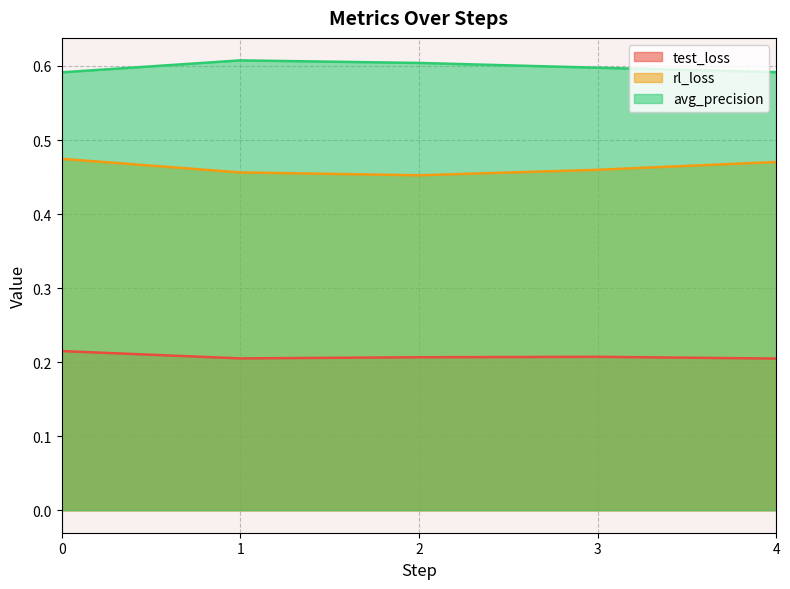

Reading left to right, what are all the values shown in this chart?

test_loss: 0=0.2	1=0.2	2=0.2	3=0.2	4=0.2
rl_loss: 0=0.5	1=0.5	2=0.5	3=0.5	4=0.5
avg_precision: 0=0.6	1=0.6	2=0.6	3=0.6	4=0.6